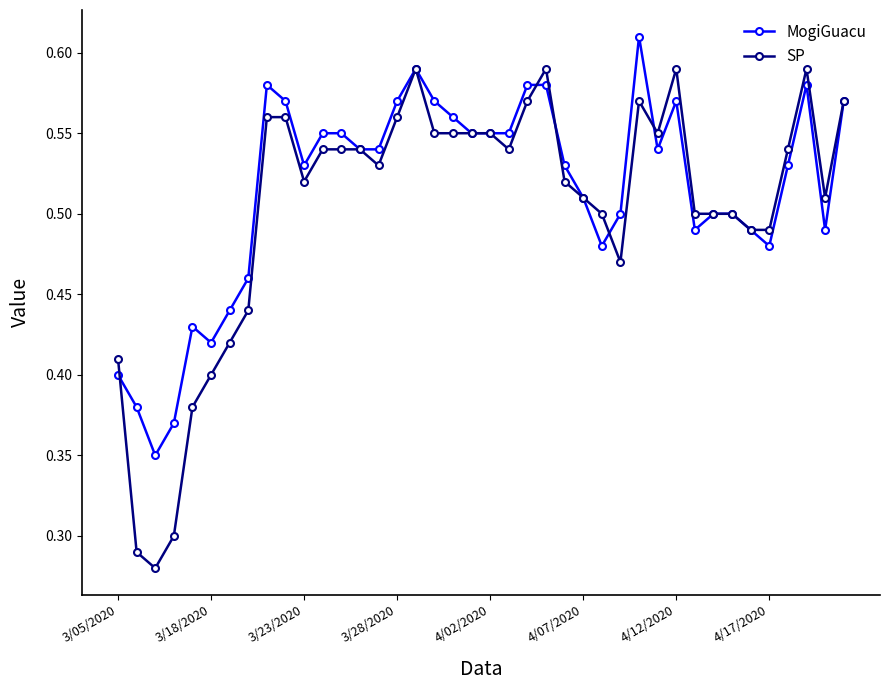

Does the chart have visible grid lines?

No